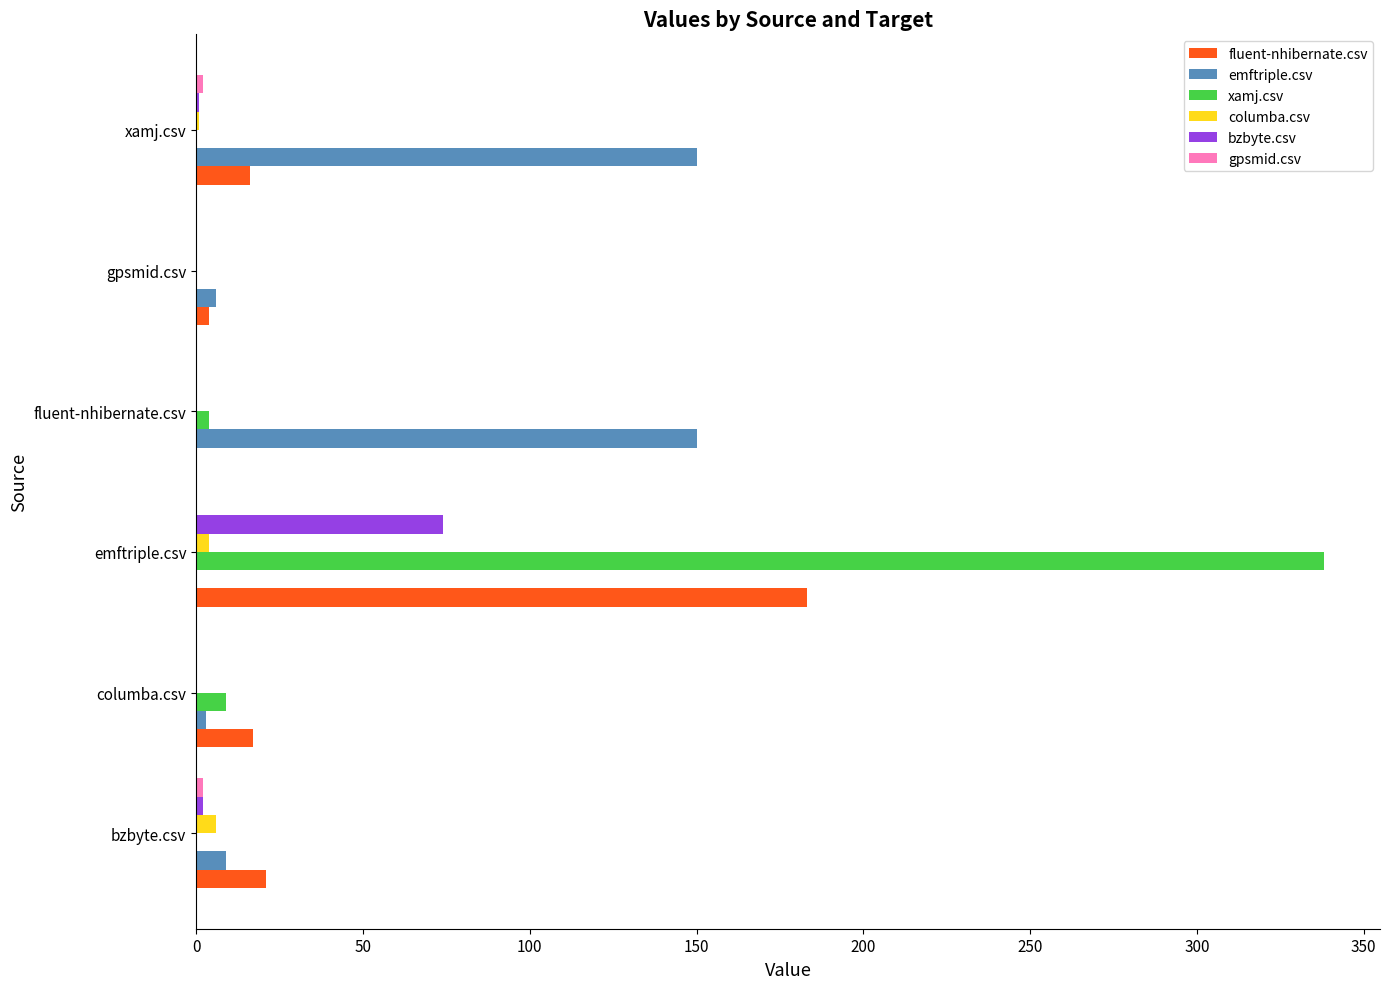

Which category has the highest value across all series?

emftriple.csv